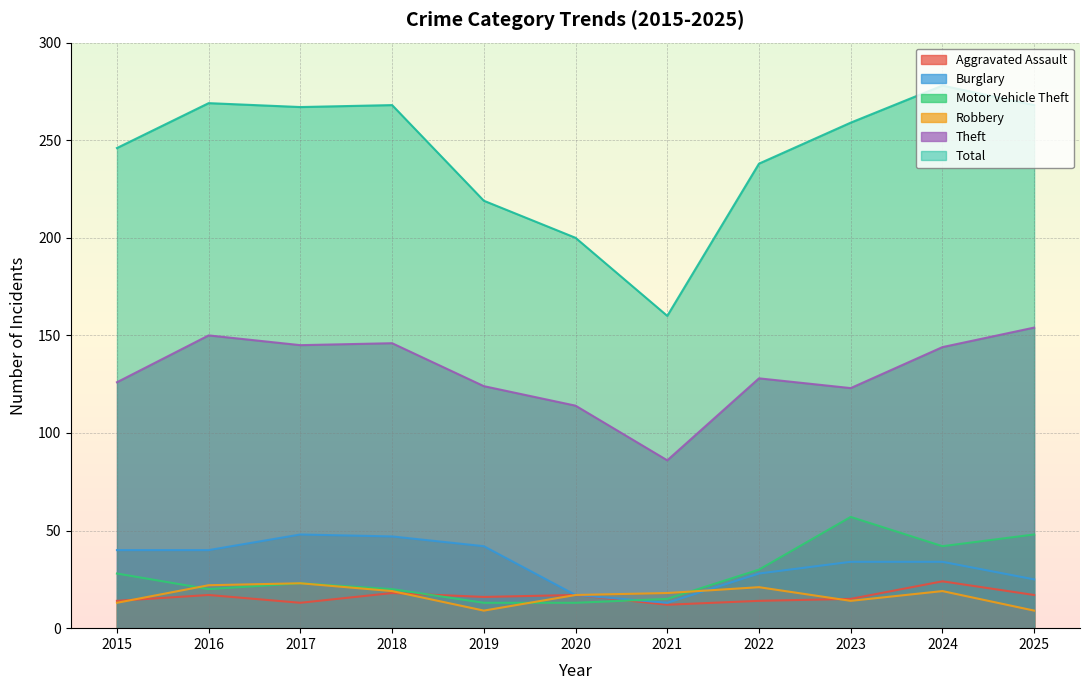

Where is the first local minimum for Robbery?

2019